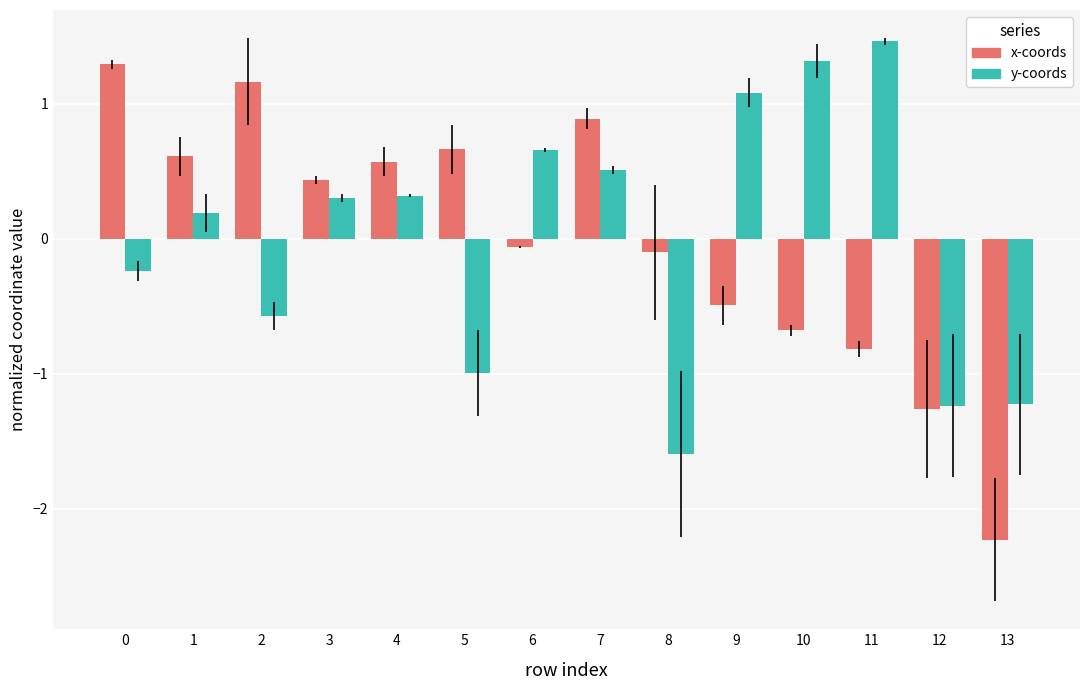

Which category has the highest value in the y-coords series?

11